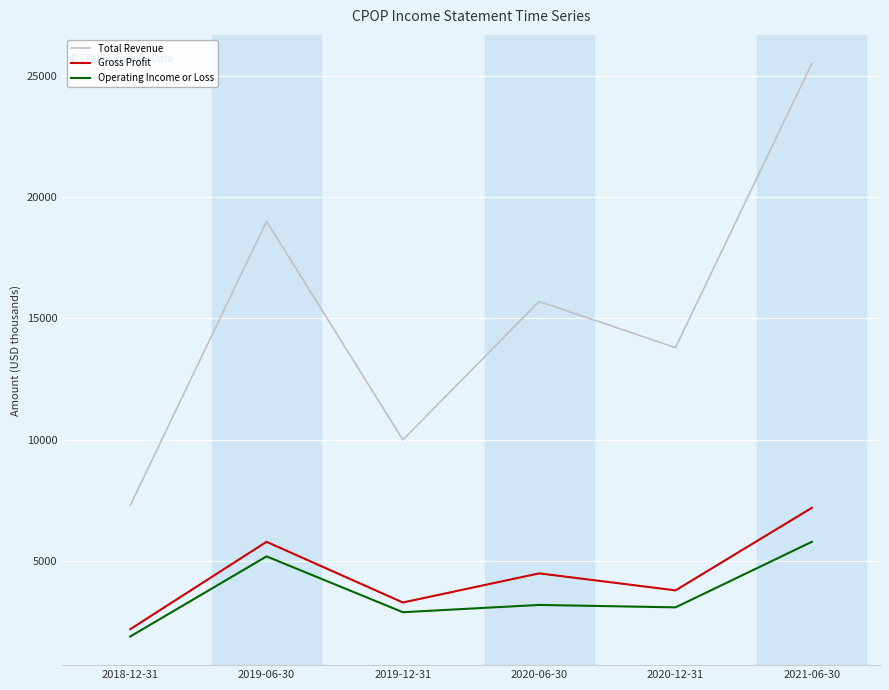

List the series in order of their peak value, highest first.

Total Revenue, Gross Profit, Operating Income or Loss